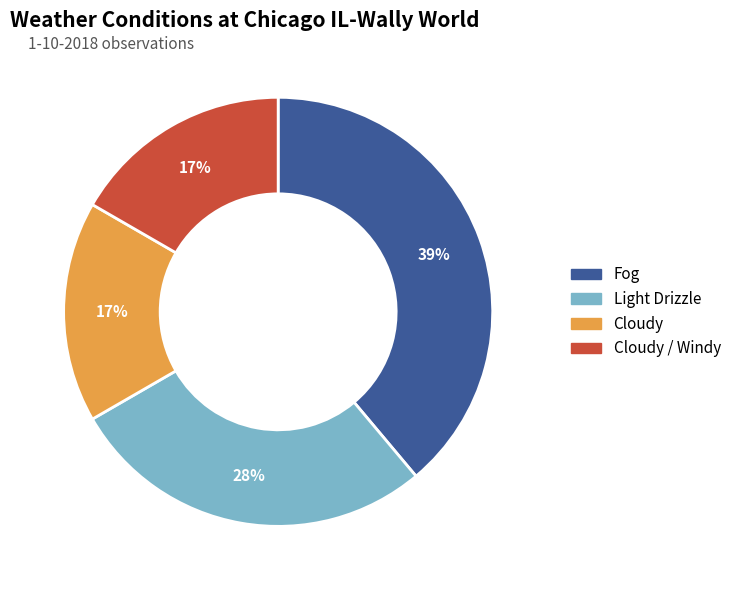

What is the ratio of the value at Cloudy / Windy to the value at Fog?

0.4